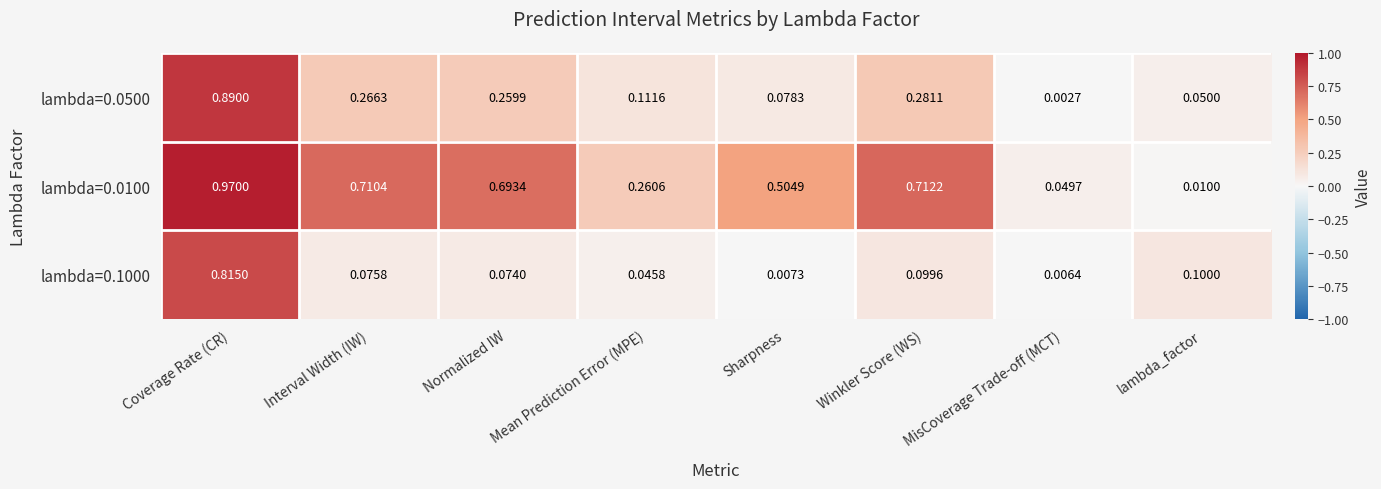

Which label corresponds to the smallest value in the chart?

MisCoverage Trade-off (MCT)